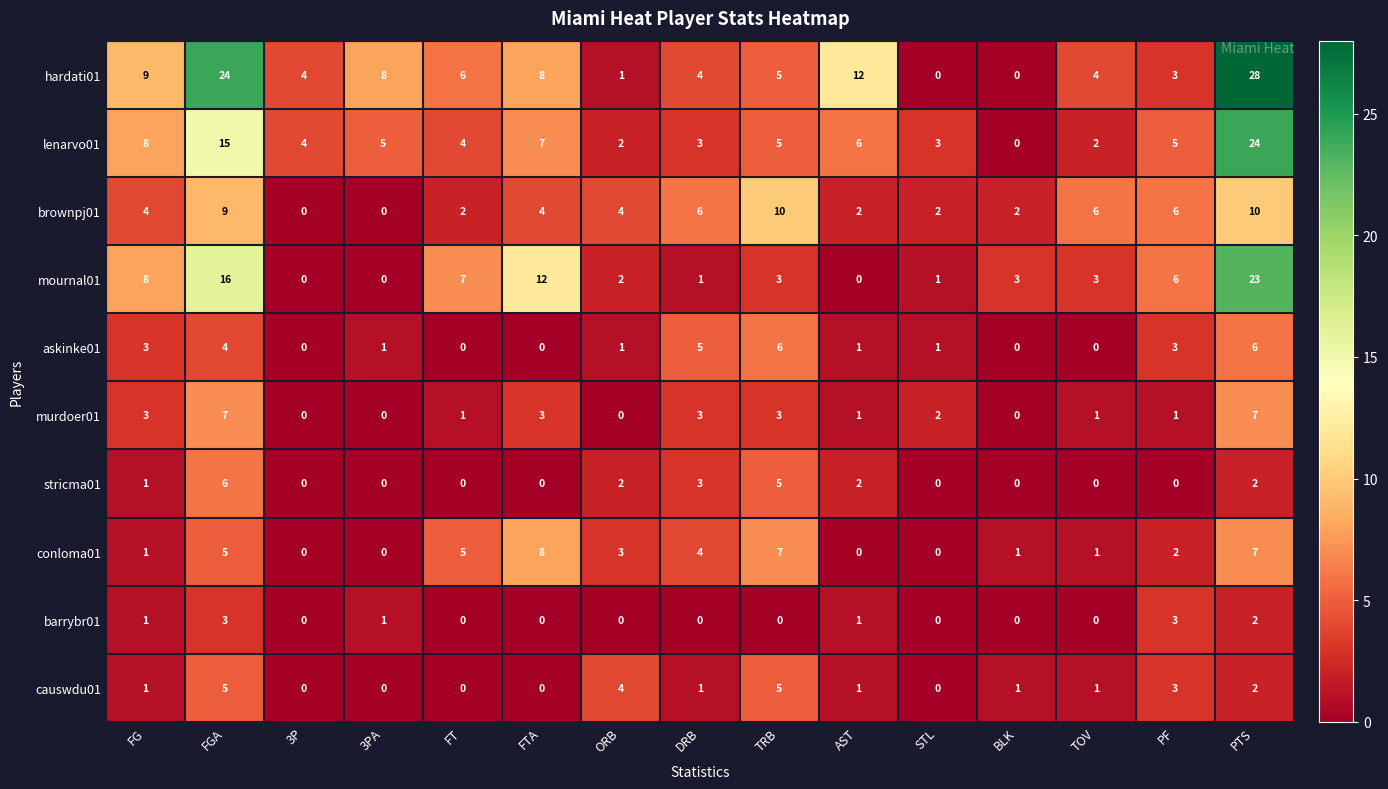

What is the spread (max minus min) of values at PTS?

26